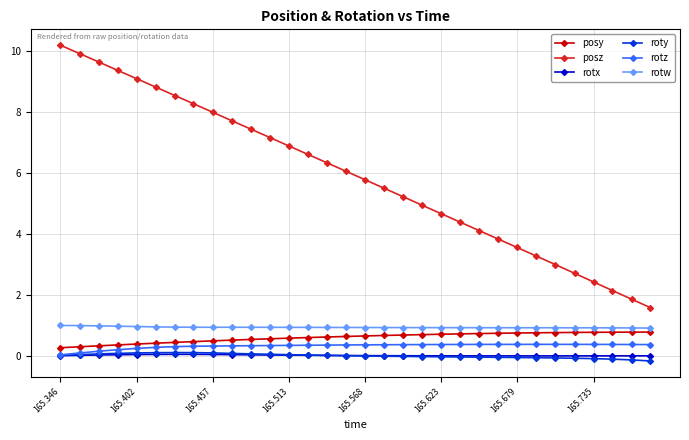

What is the value of the posz point at the 11th from the left?

7.4